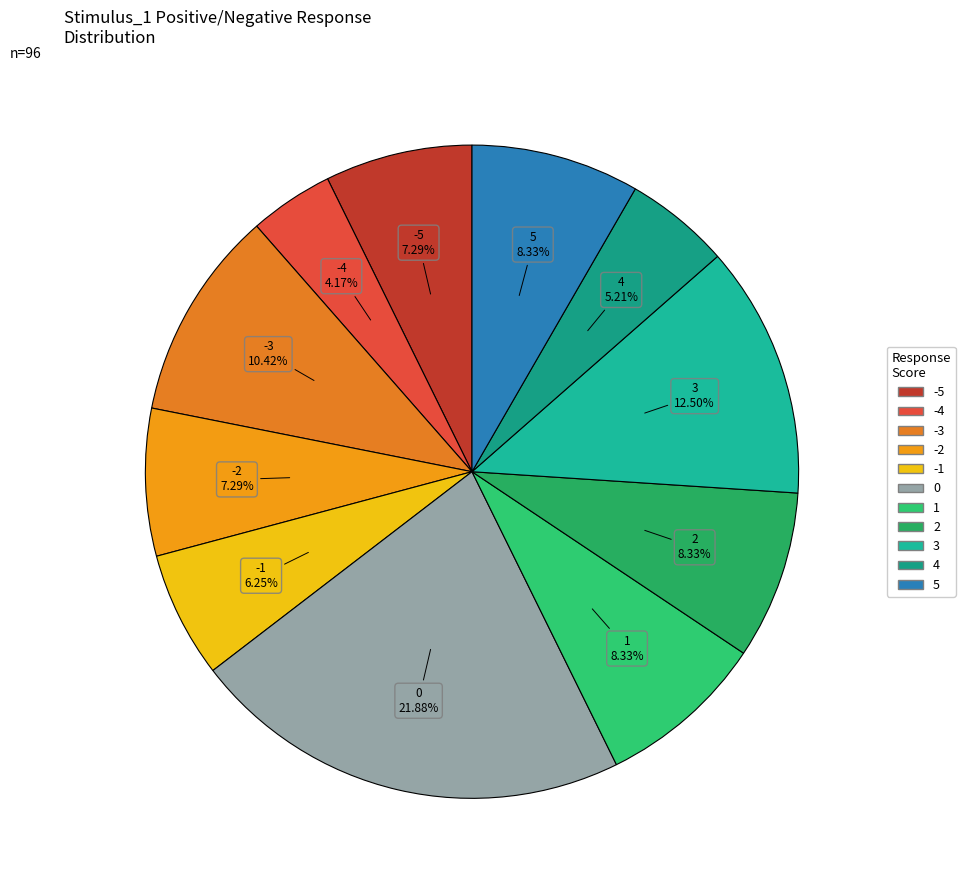

To the nearest percent, what is the average slice percentage?

9%